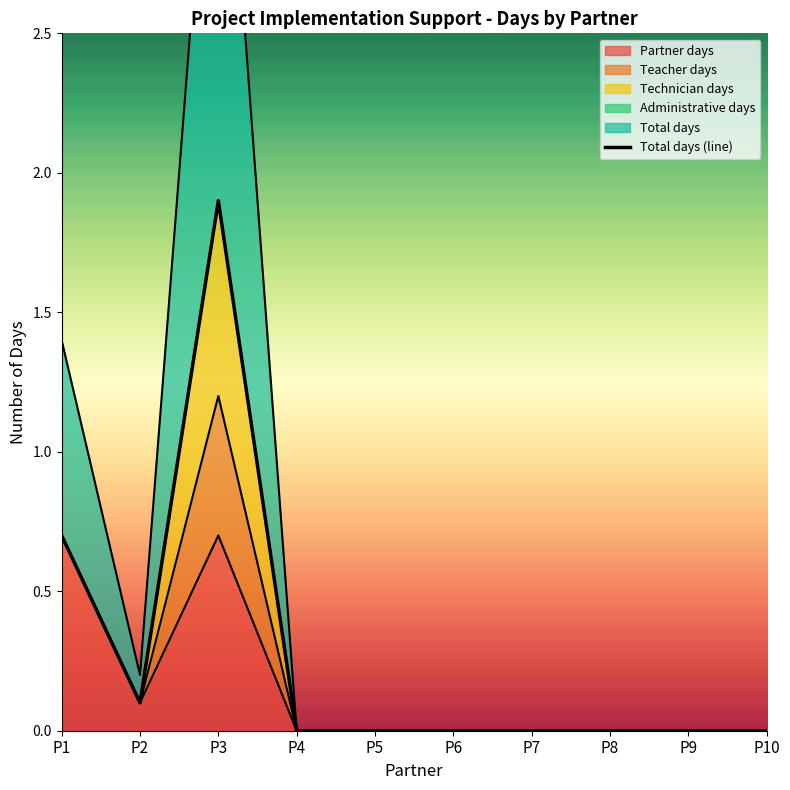

What is the maximum value shown in the chart?

1.9